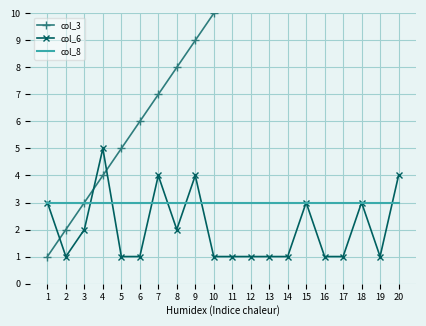

Which series has the widest spread of values?

col_3